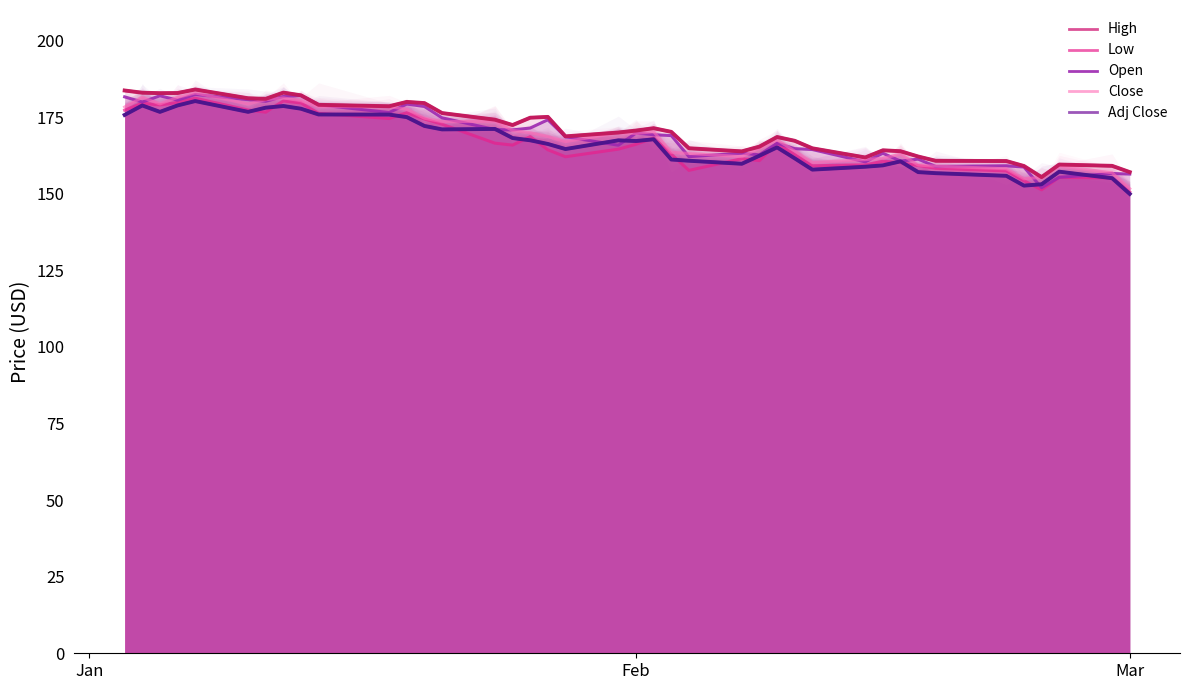

The value of Close at 4 is 254.8. True or false?

False